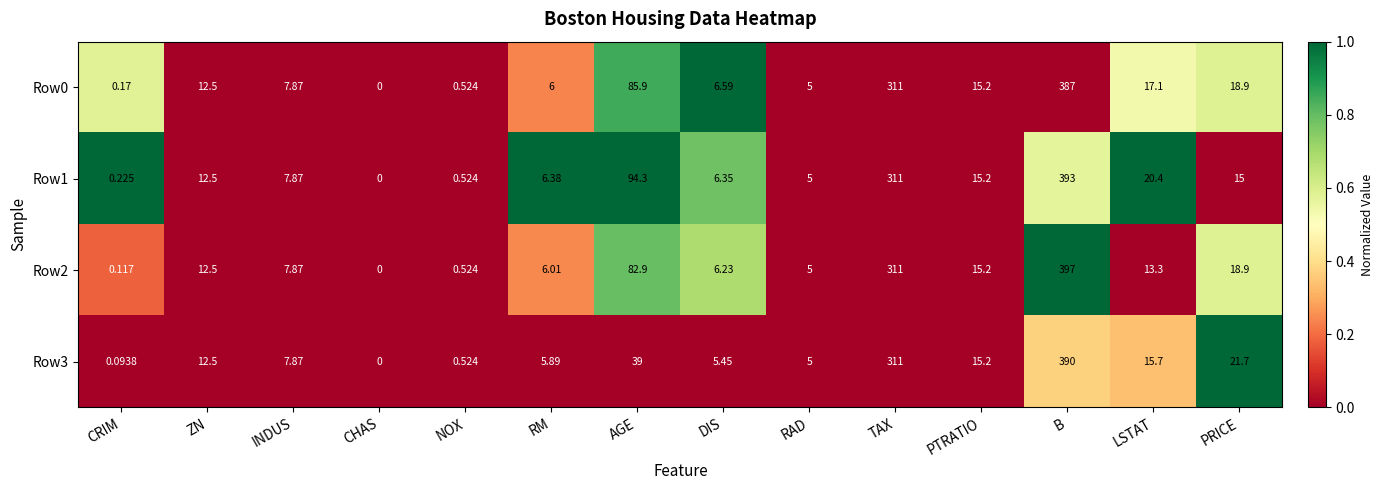

What is the spread (max minus min) of values at AGE?

55.3